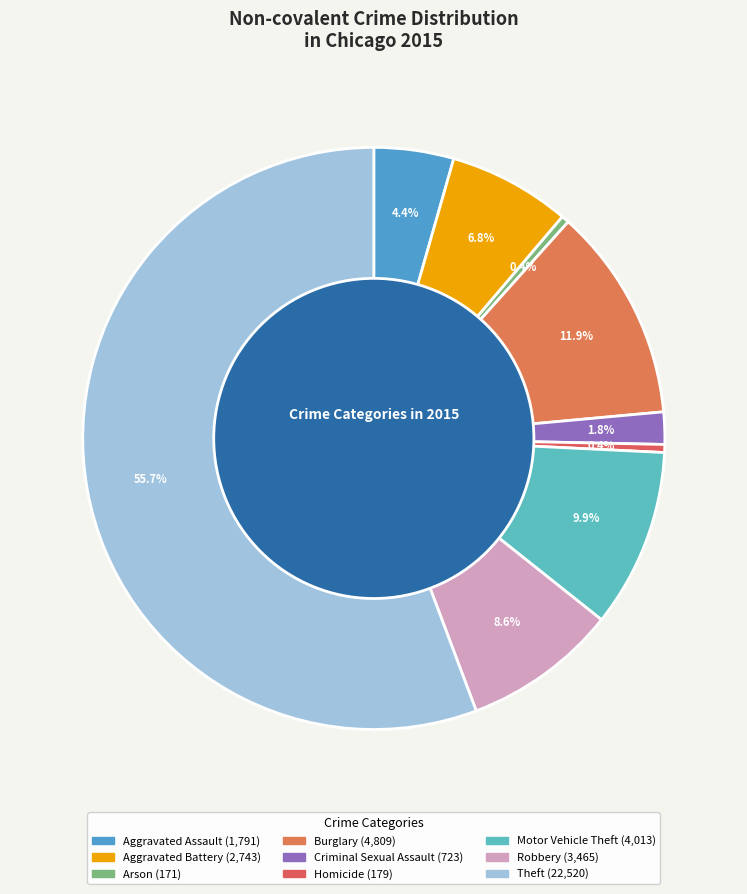

Count the number of slices in the pie.

9